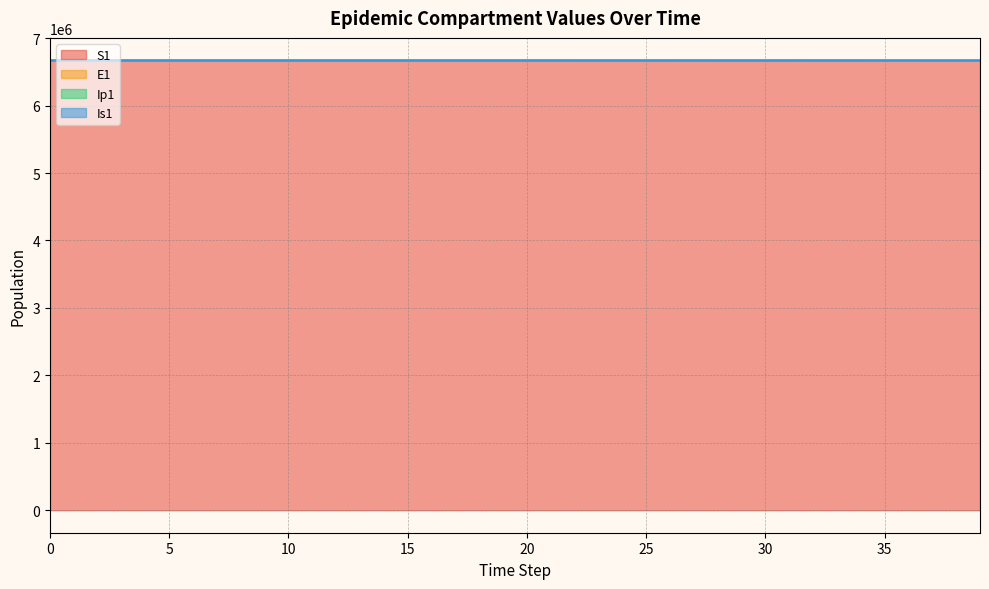

Count the number of categories in the chart.

40